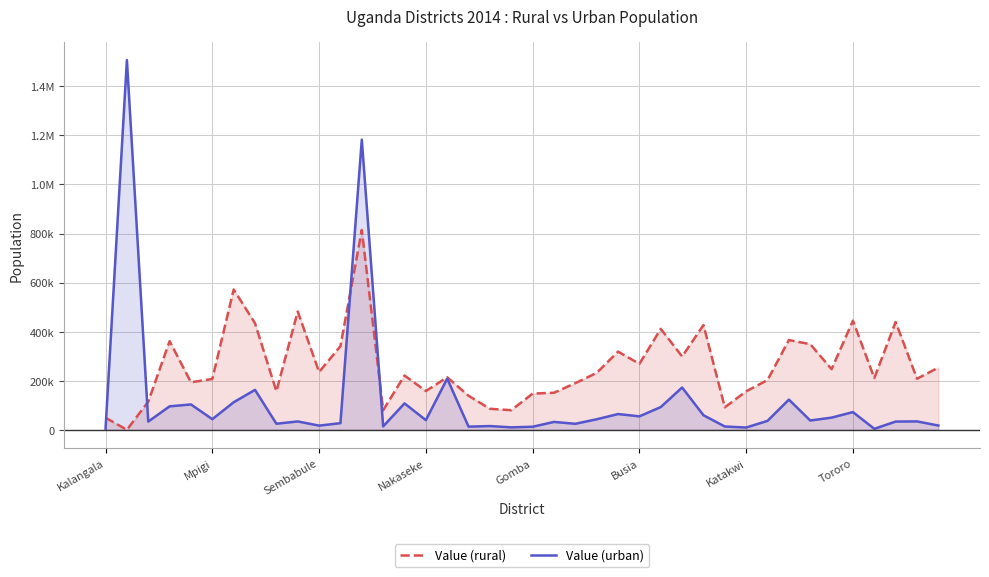

What are all the series names shown in the legend?

Value (rural), Value (urban)